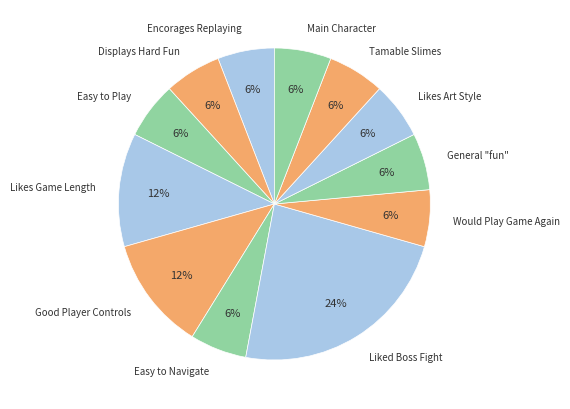

How many slices are in this pie chart?

12